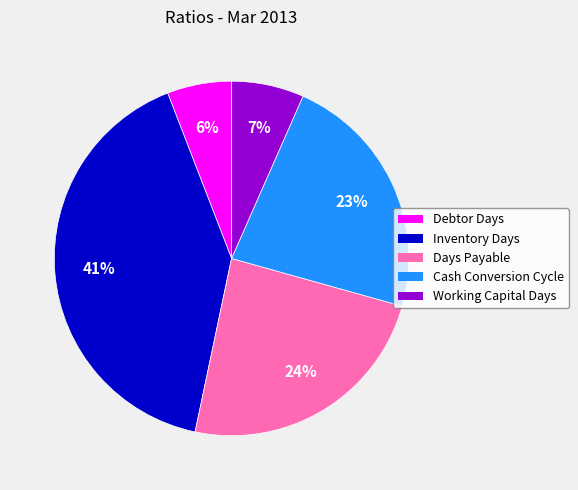

Count the number of slices in the pie.

5